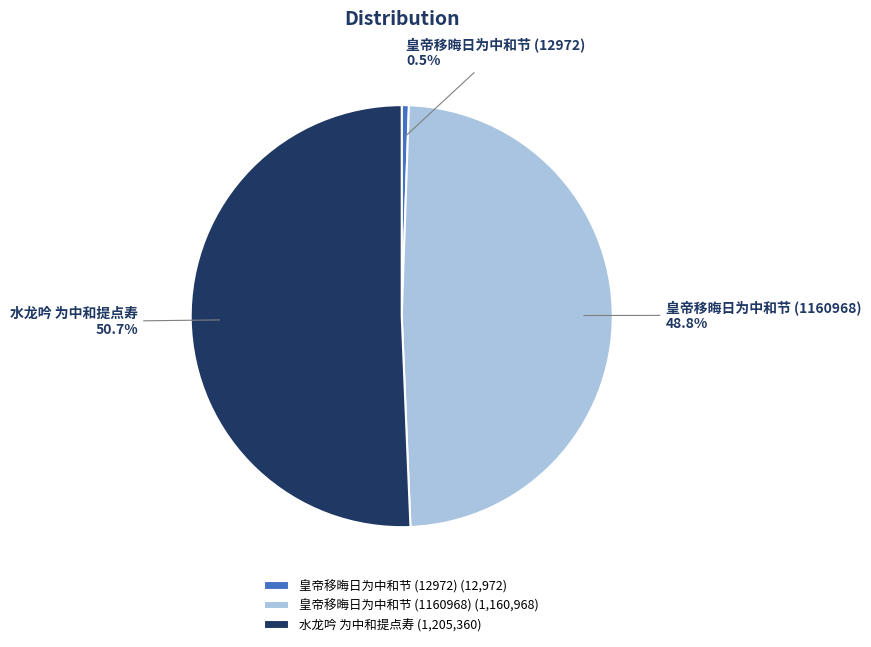

How many segments does this pie chart have?

3